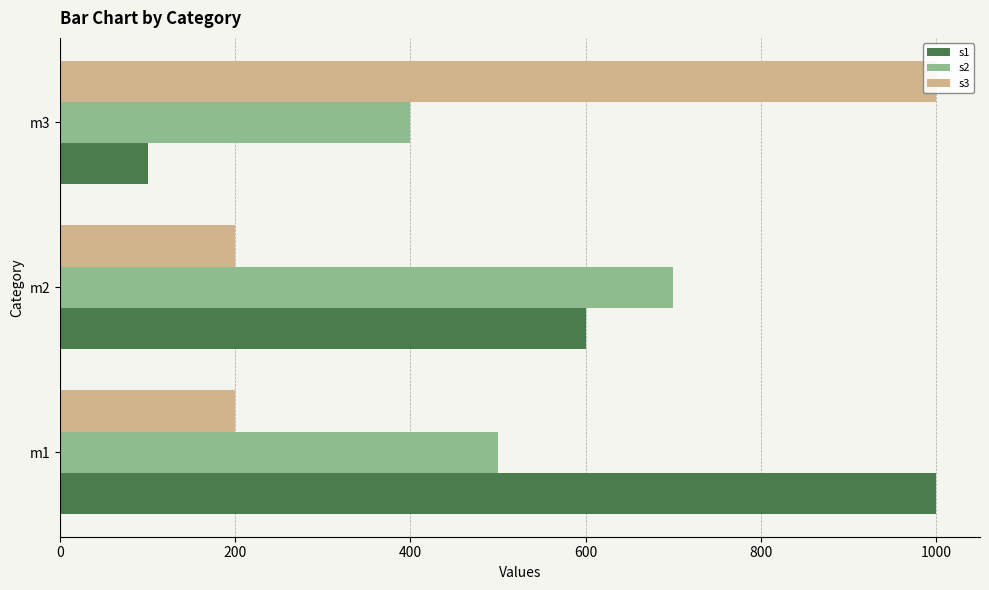

What are all the series names shown in the legend?

s1, s2, s3